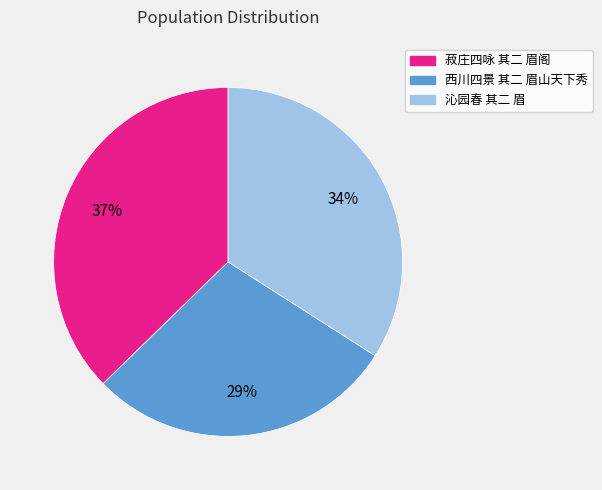

What is the largest slice in the pie chart?

菽庄四咏 其二 眉阁